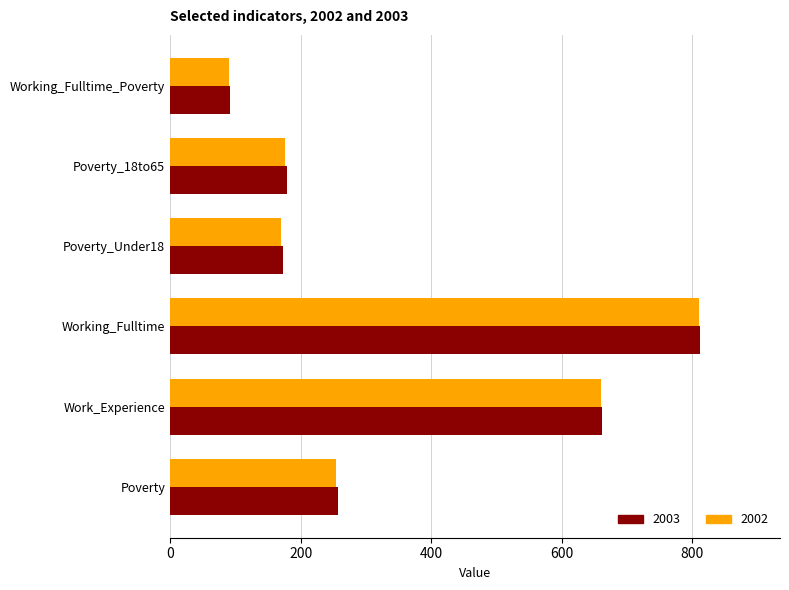

How many series are shown in this chart?

2